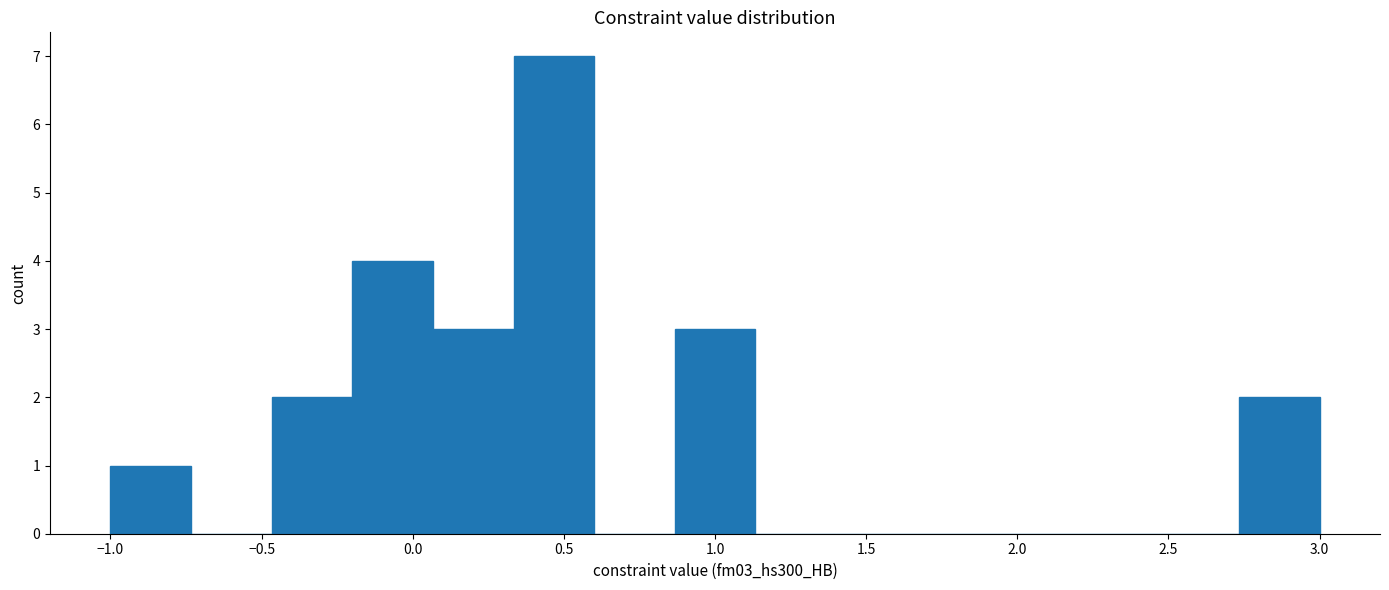

Over which range of the x-axis is the bar tallest?

0.35 to 0.60